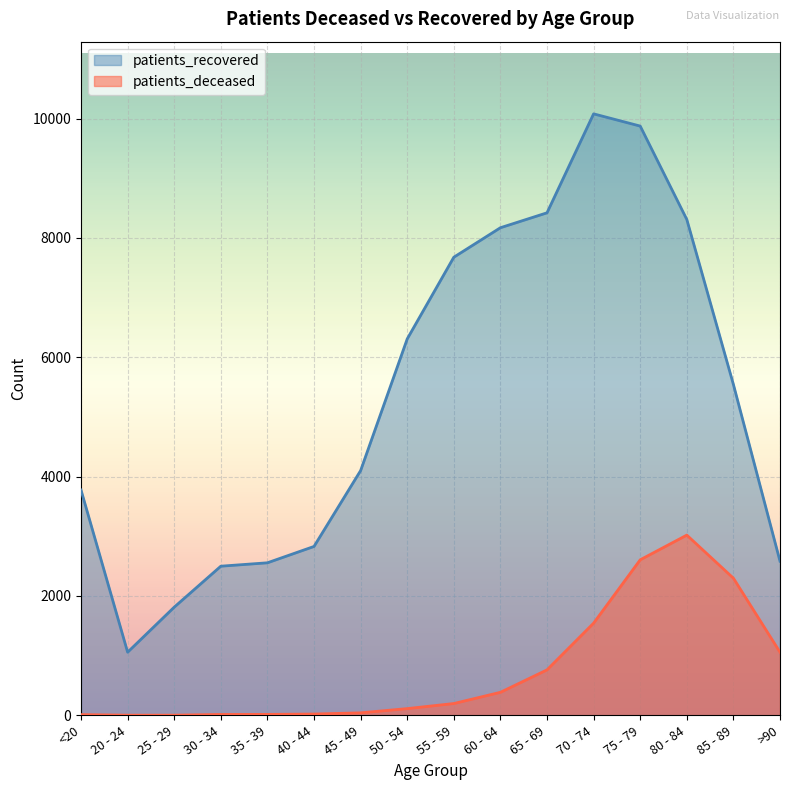

True or false: patients_deceased and patients_recovered intersect in this chart.

False